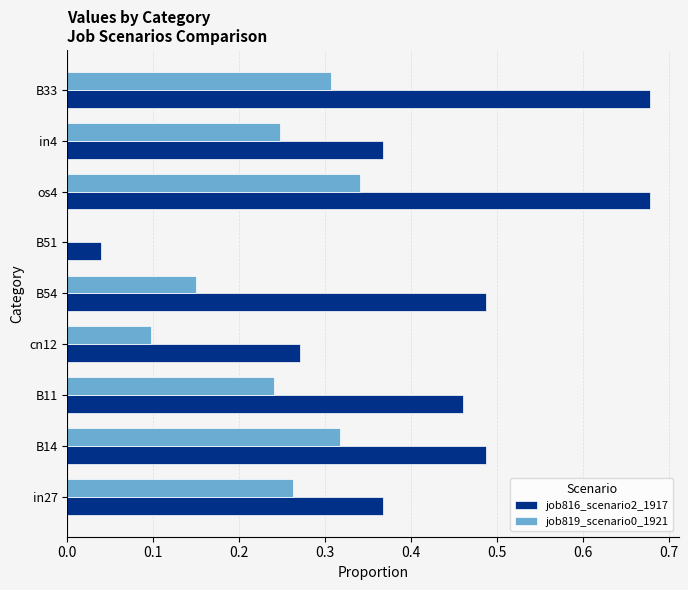

True or false: job819_scenario0_1921 has a value of 0.4 at in27.

False